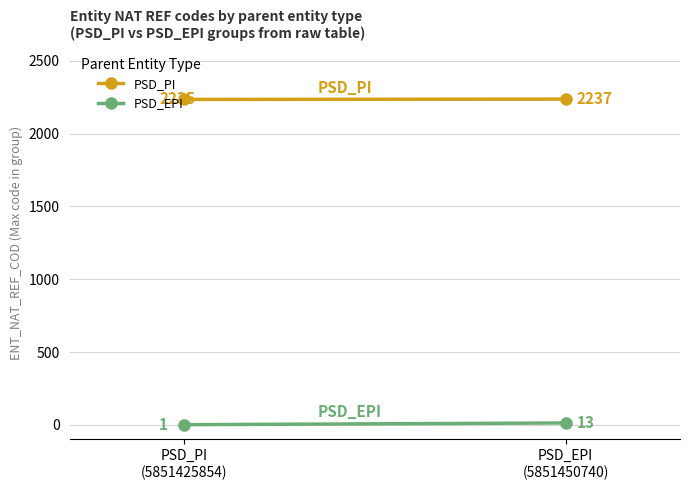

What is the difference between the PSD_EPI values at PSD_EPI
(5851450740) and PSD_PI
(5851425854)?

12